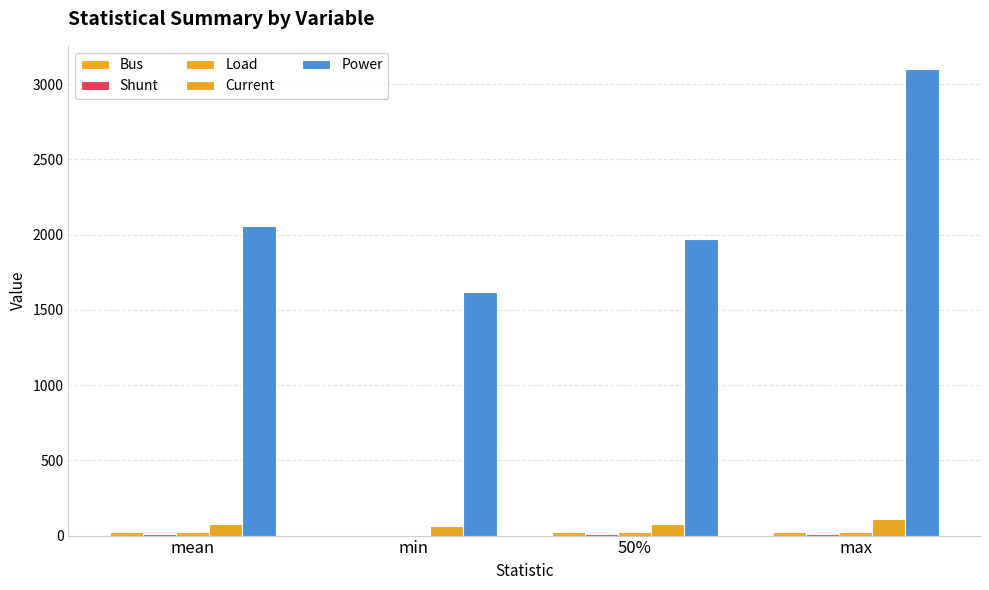

Which category has the lowest value across all series?

min